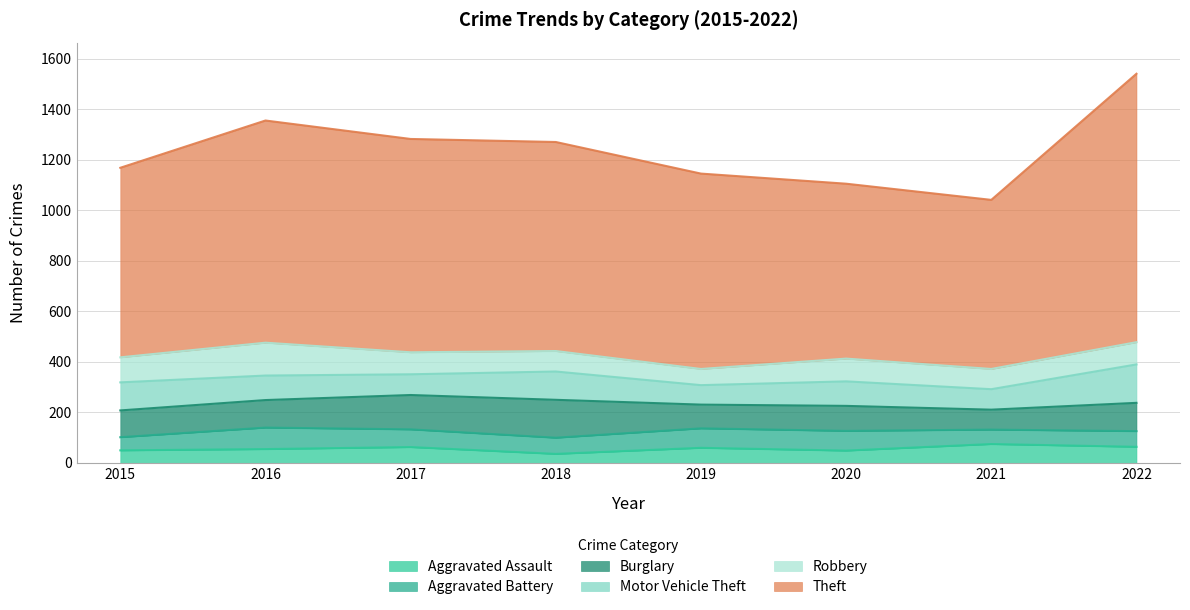

True or false: Motor Vehicle Theft has a value of 152 at 2022.

True